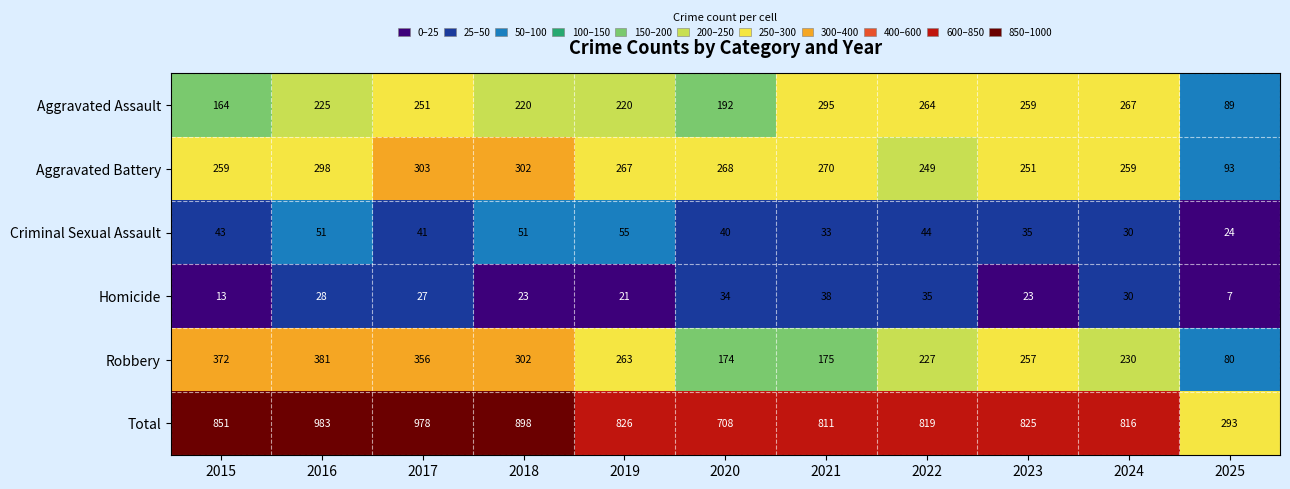

What is the difference between the Aggravated Assault values at 2016 and 2017?

26